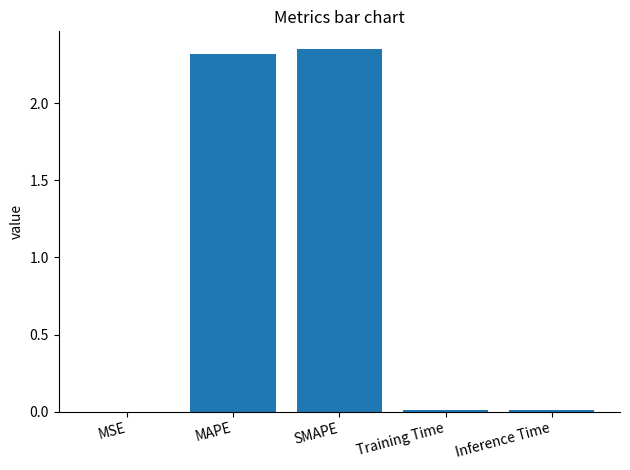

What is the change in value from MAPE to Training Time?

-2.3